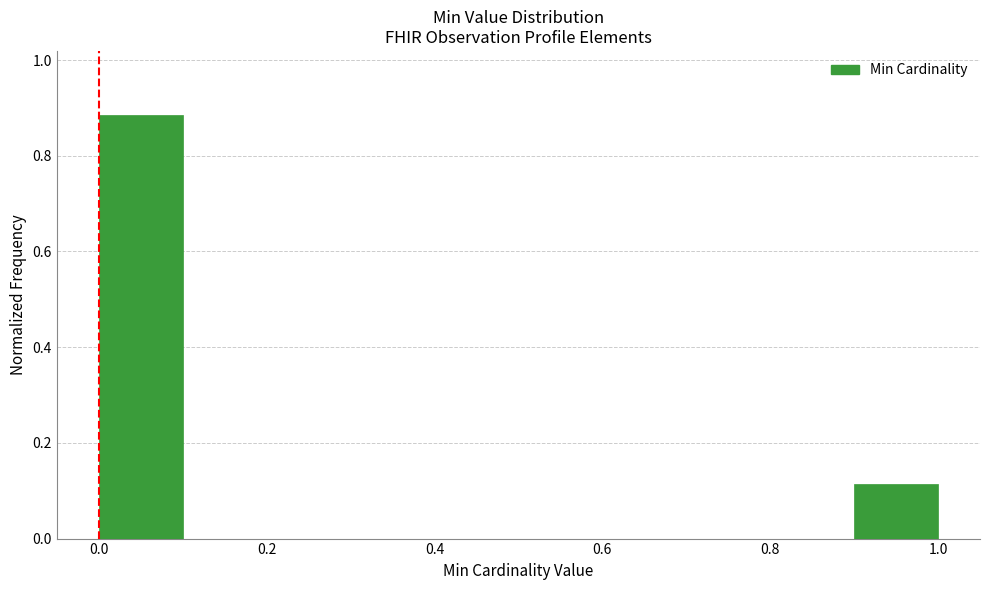

Which range on the x-axis has the tallest bar?

0.0 to 0.1